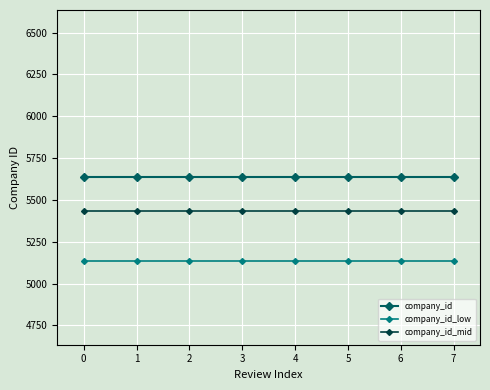

What value does the company_id series have at 3?

5635